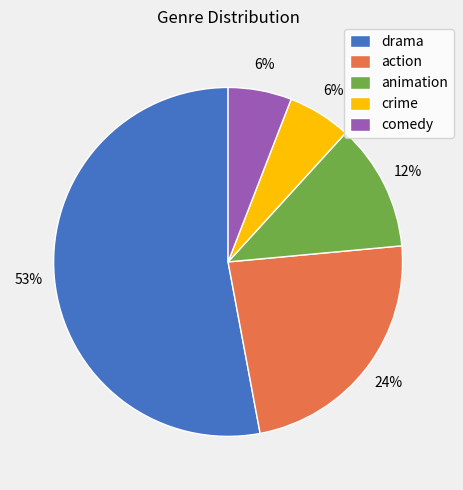

Between comedy and action, which is larger?

action